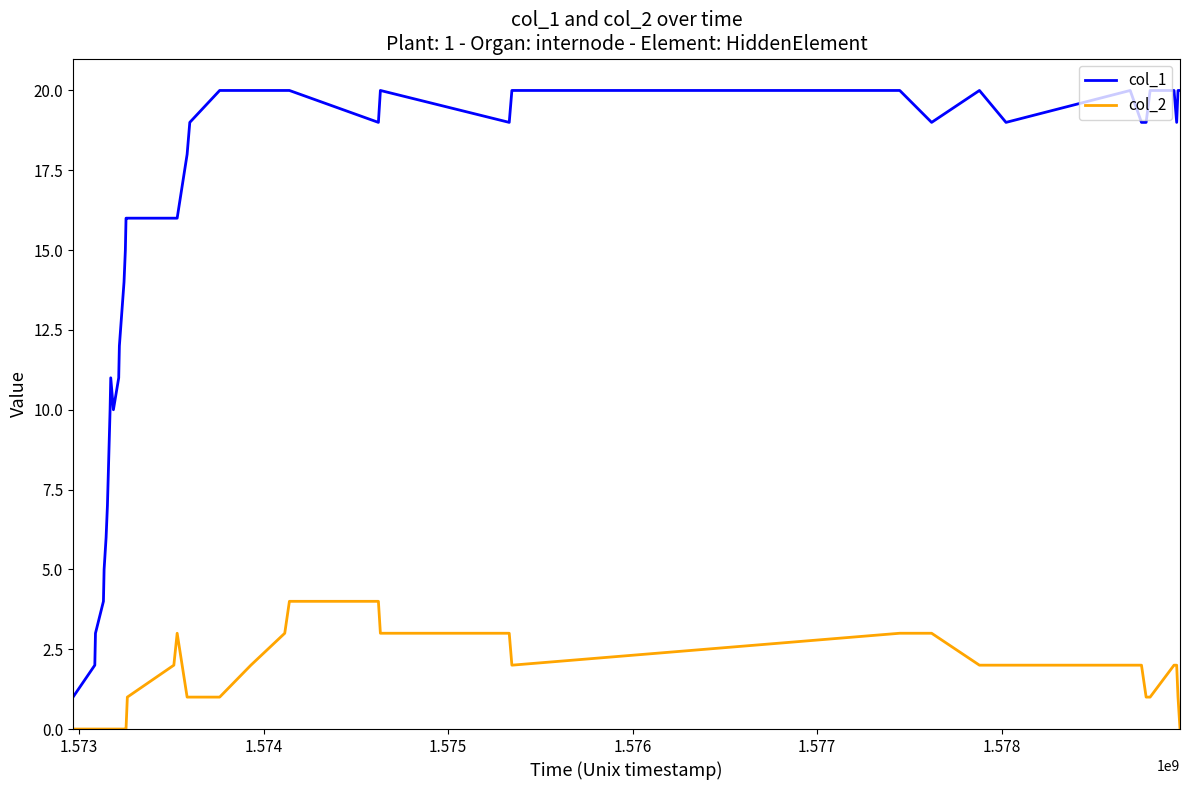

How many distinct data groups are displayed?

2